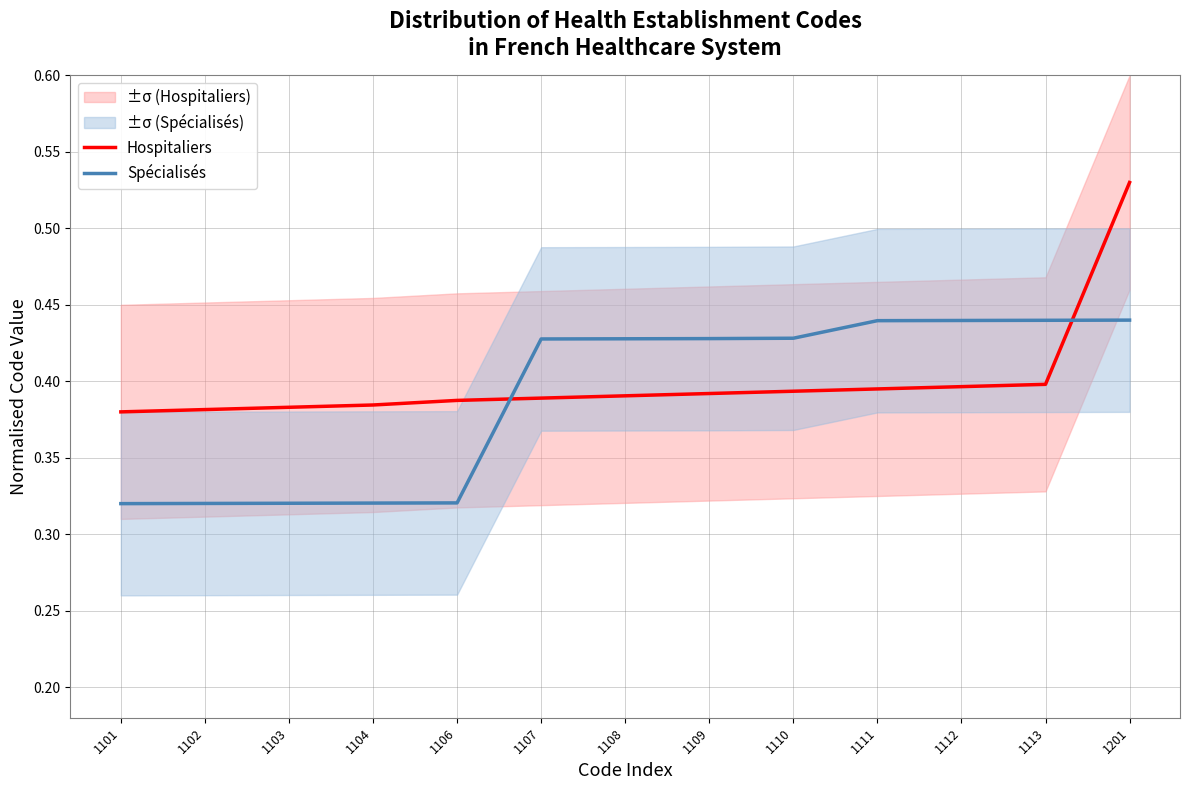

Is it true that Hospitaliers equals 0.5 at 1104?

False